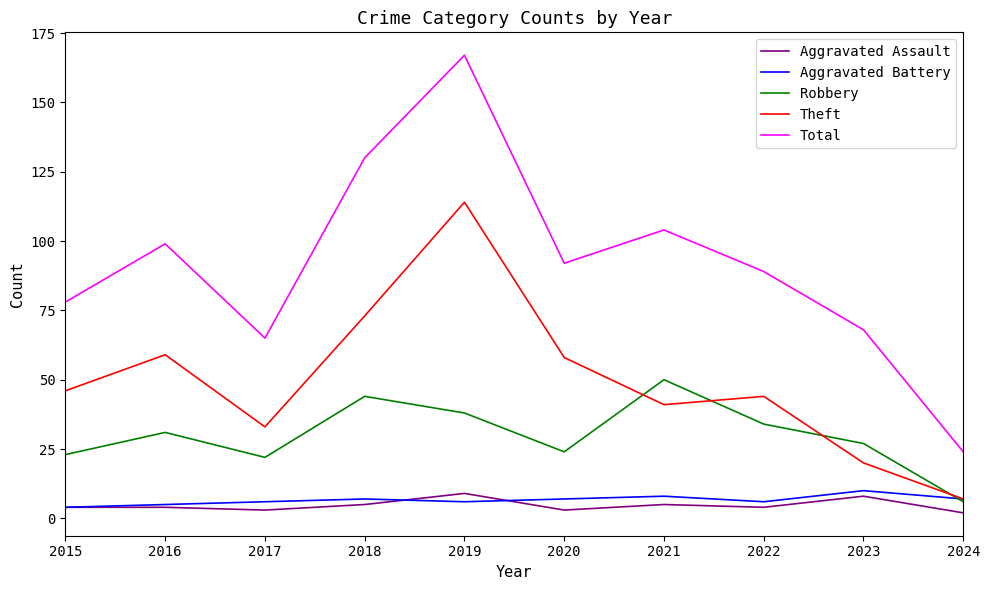

Is it true that Aggravated Assault equals 3 at 2020?

True